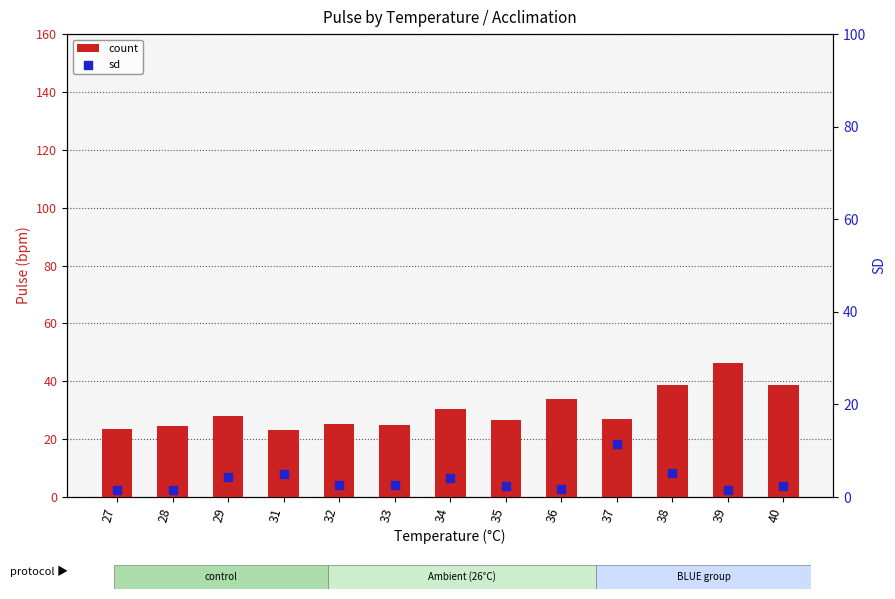

Which series has the widest spread of Y values?

pulse